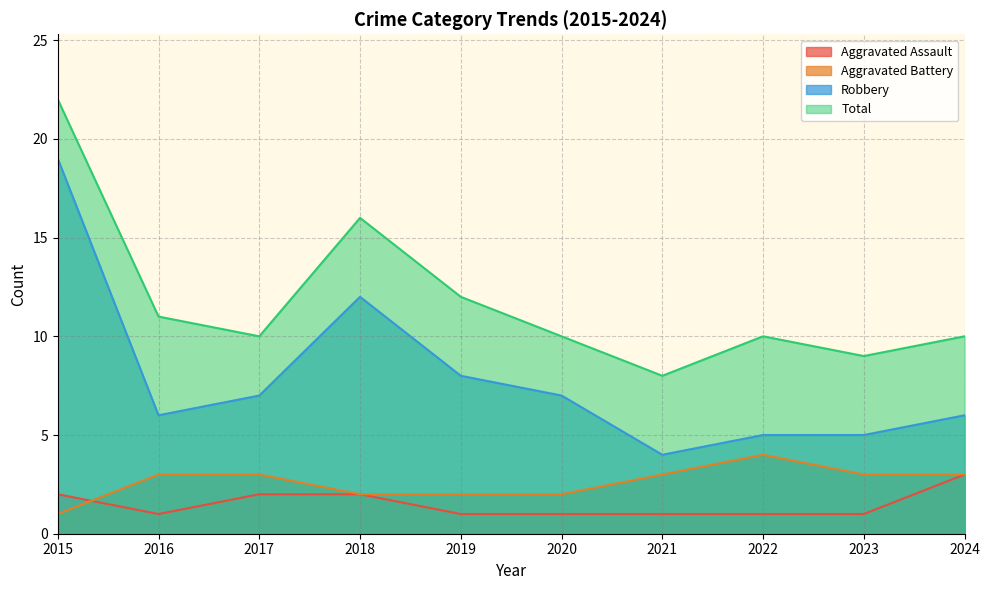

Which series has the largest total across all categories?

Total